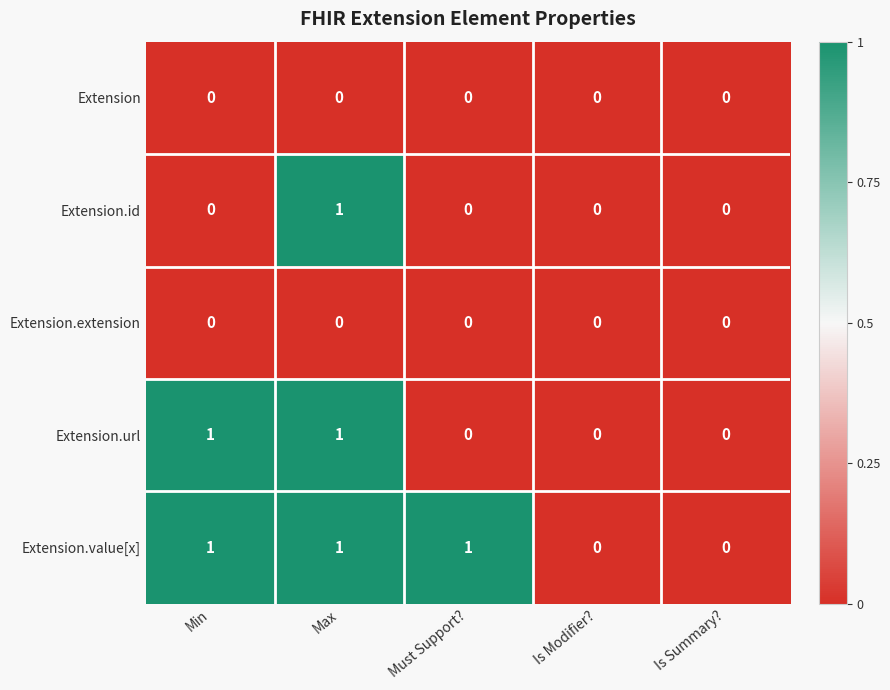

Is it true that Extension.url equals 0 at Must Support??

True